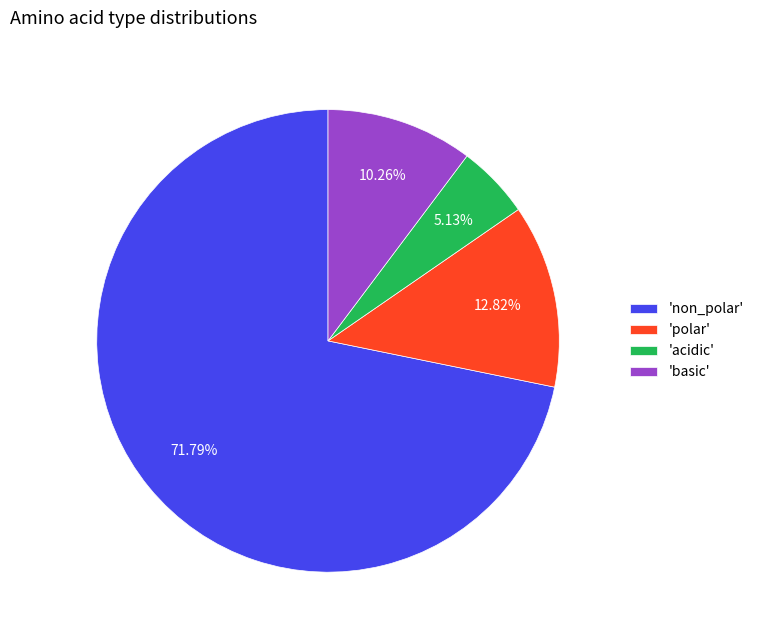

What is the ratio of the value at 'basic' to the value at 'acidic'?

2.0